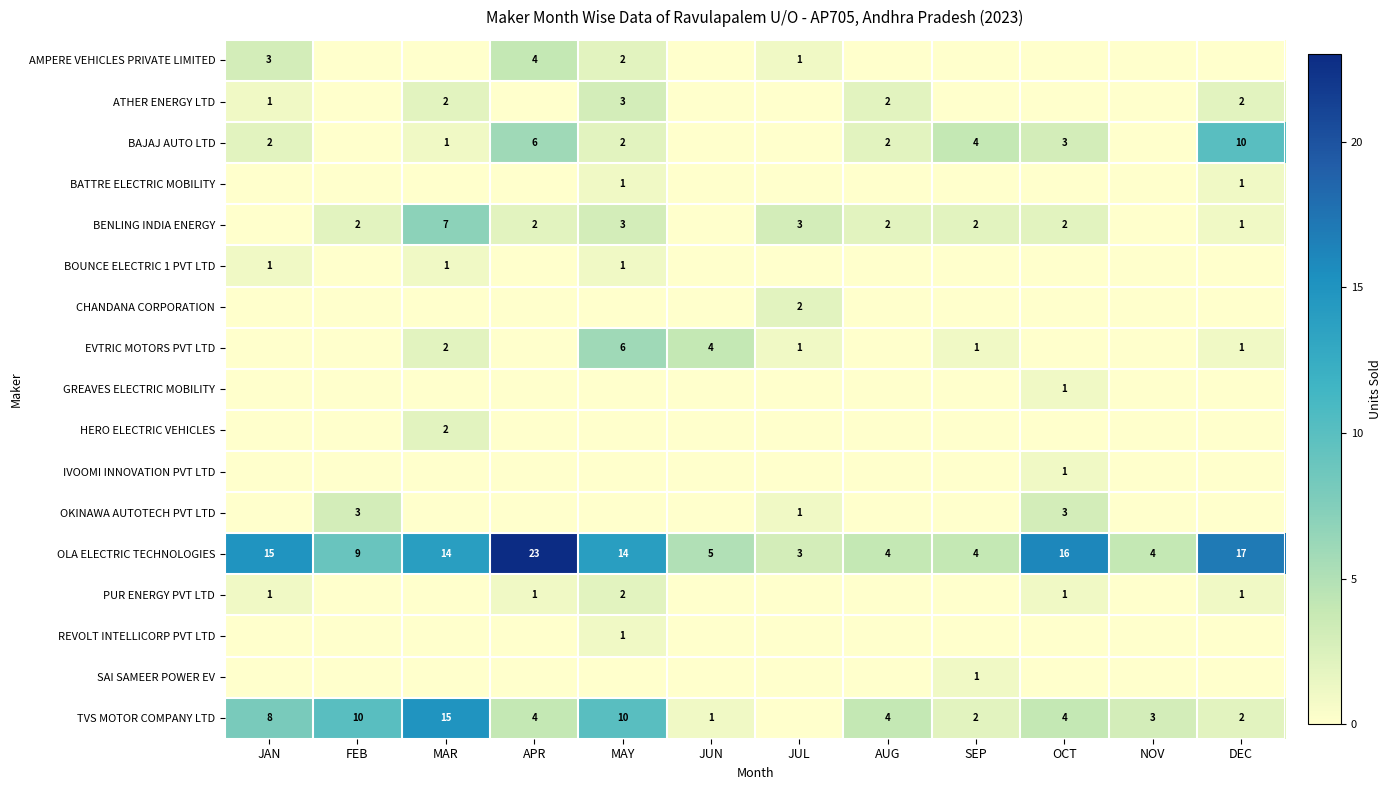

Is it true that TVS MOTOR COMPANY LTD equals 0 at DEC?

False